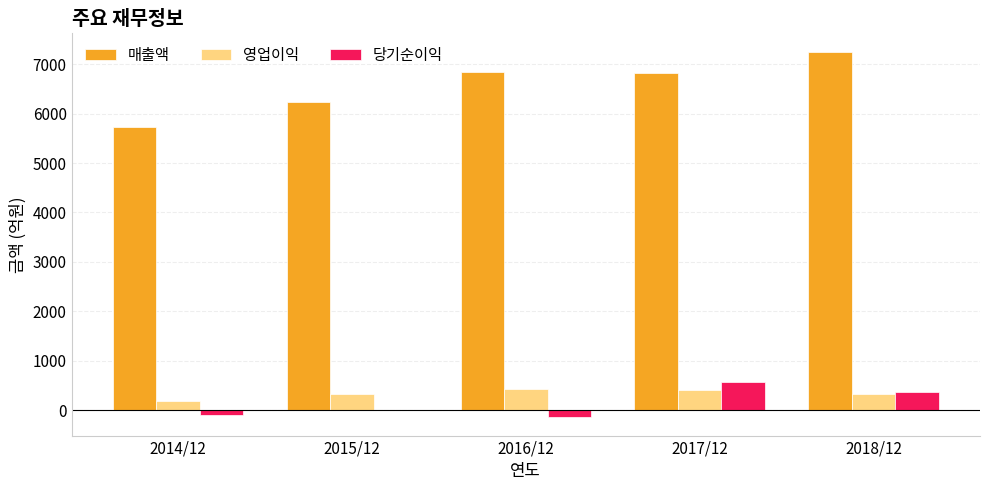

Which series has the largest range (max minus min)?

매출액